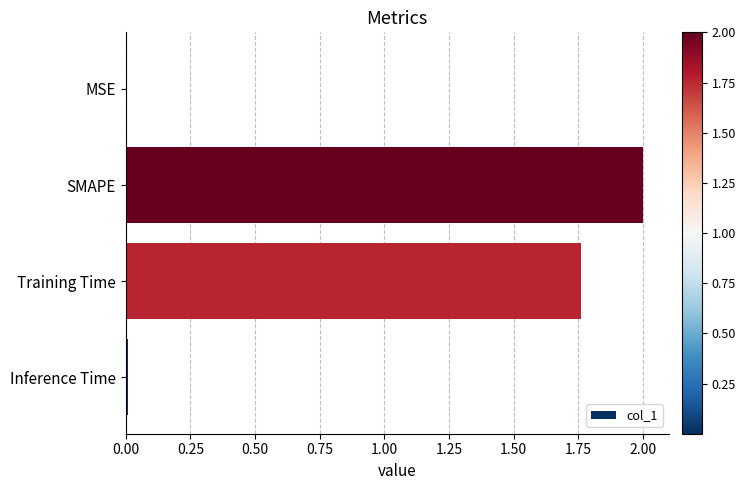

Does the chart contain stacked bars?

No